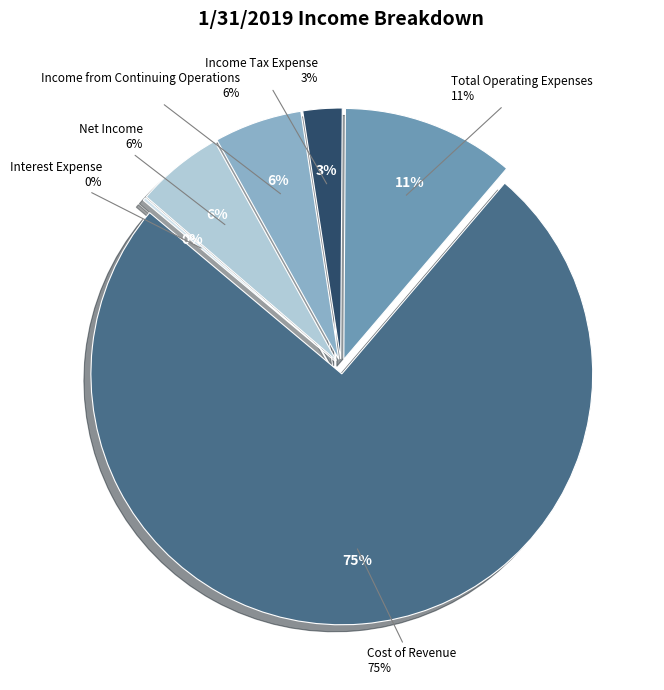

Does Net Income represent more than half of the total?

No